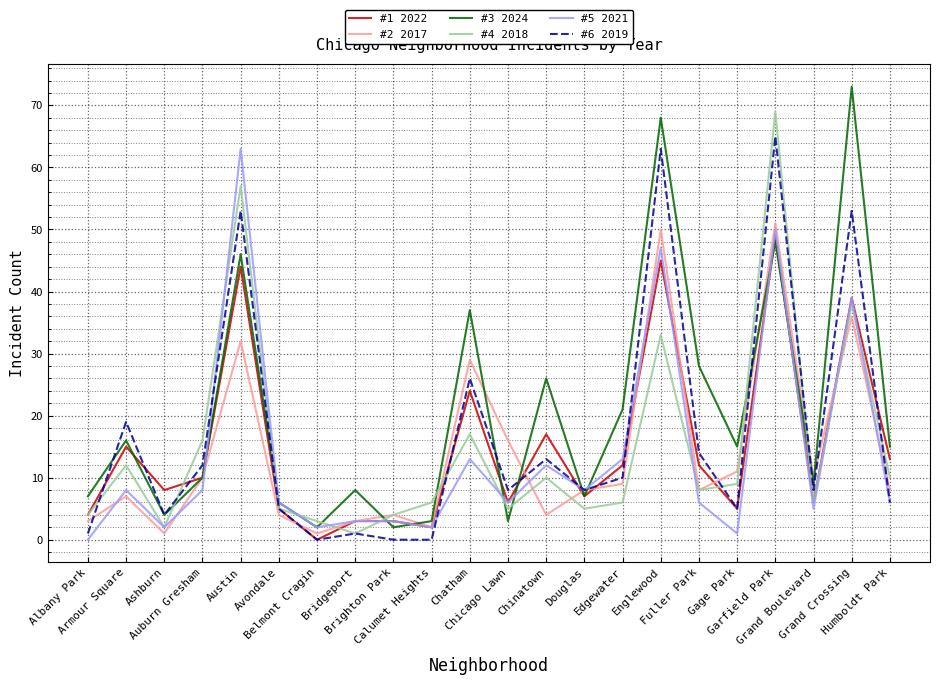

Which category has the highest value across all series?

Grand Crossing